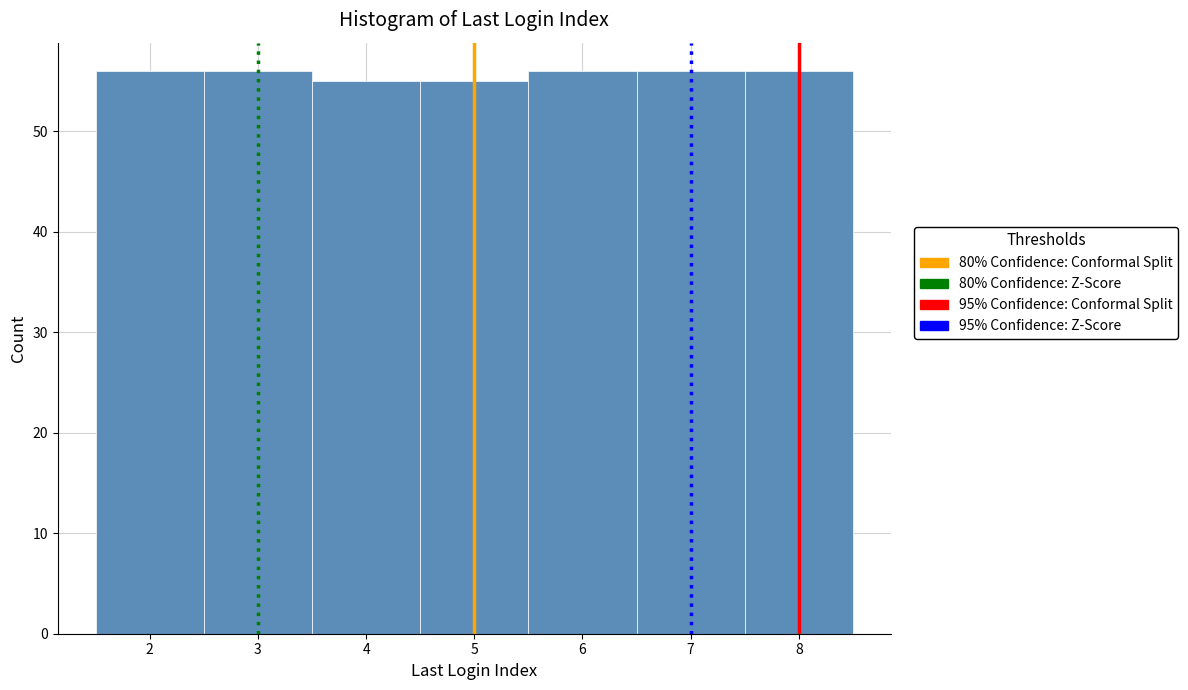

Reading left to right, transcribe this chart: for each bar, give the range it covers on the x-axis and its height. The values are not printed on the chart, so give them approximately, as read against the axis.

1.5 to 2.5: 56
2.5 to 3.5: 56
3.5 to 4.5: 55
4.5 to 5.5: 55
5.5 to 6.5: 56
6.5 to 7.5: 56
7.5 to 8.5: 56